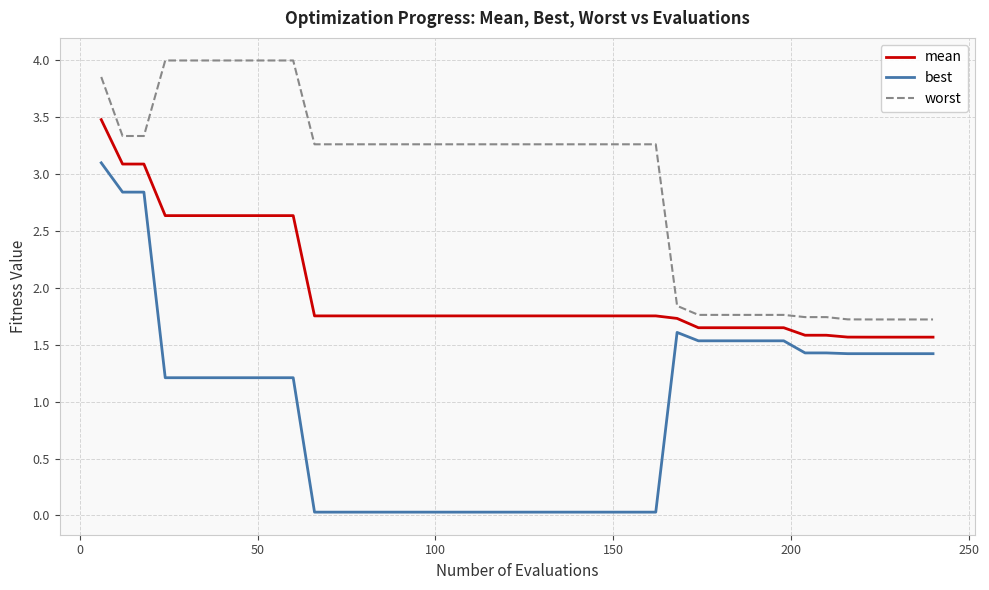

Which series has the widest spread of values?

best